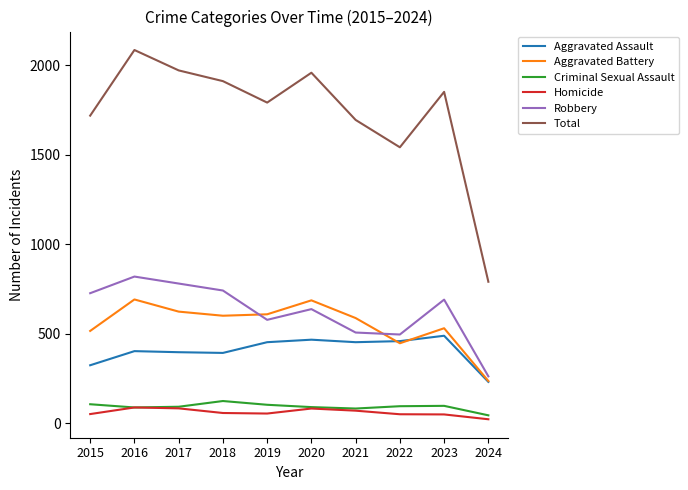

At which category is the sum across all series the highest?

2016